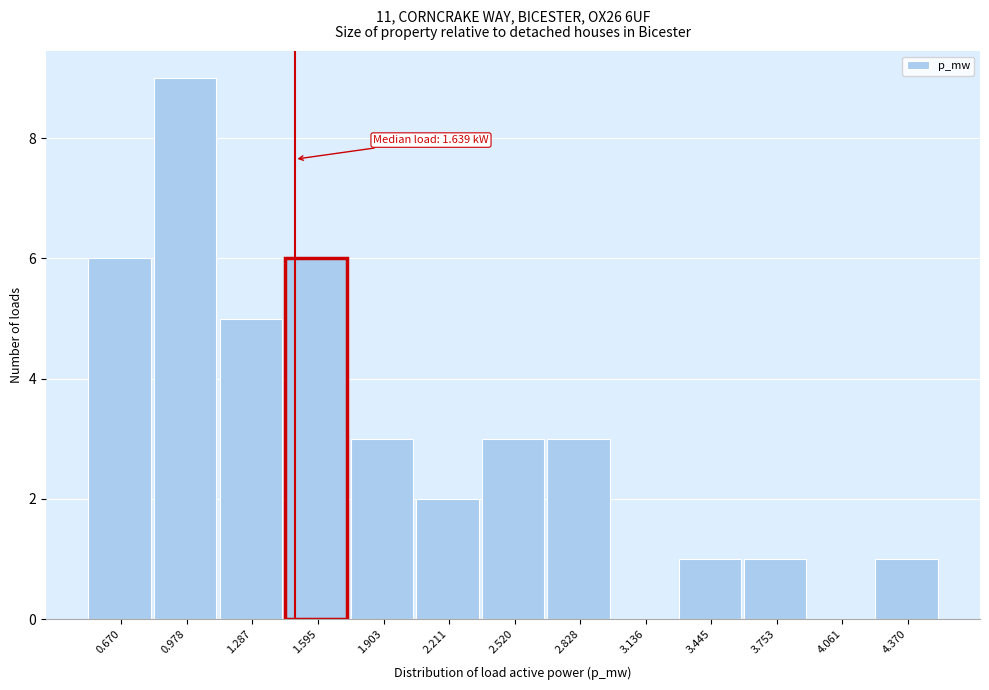

Reading left to right, extract all data points from this chart.

0.670=6	0.978=9	1.287=5	1.595=6	1.903=3	2.211=2	2.520=3	2.828=3	3.136=0	3.445=1	3.753=1	4.061=0	4.370=1